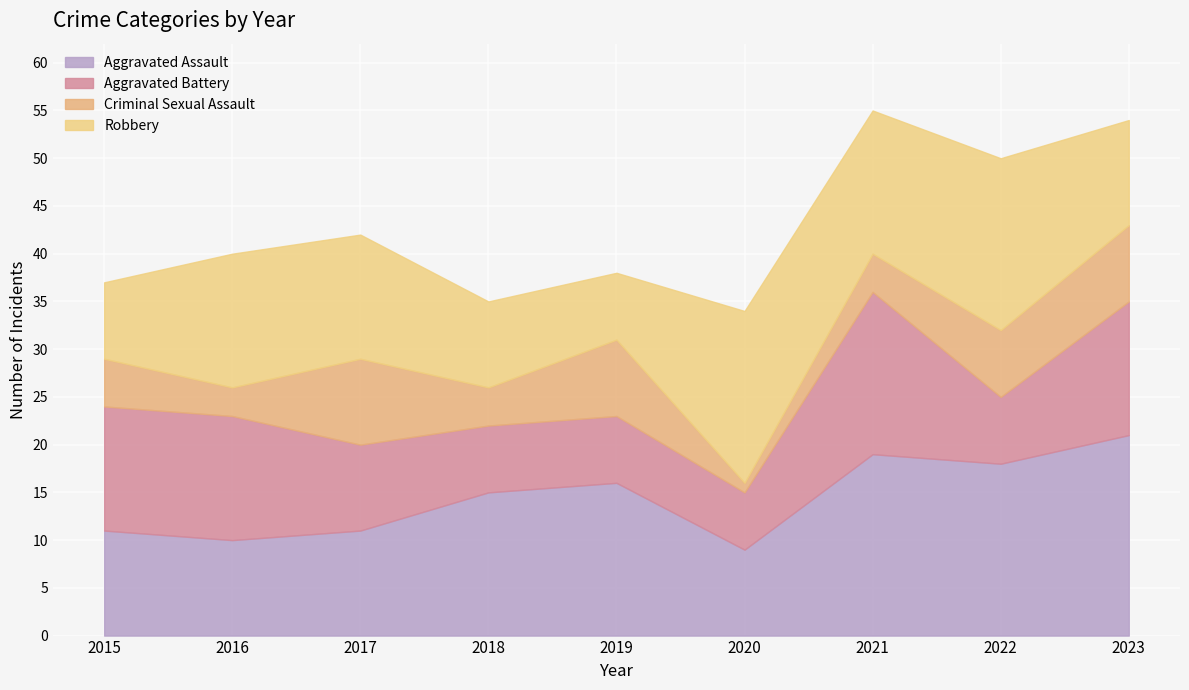

What is the average value of the Aggravated Battery series?

10